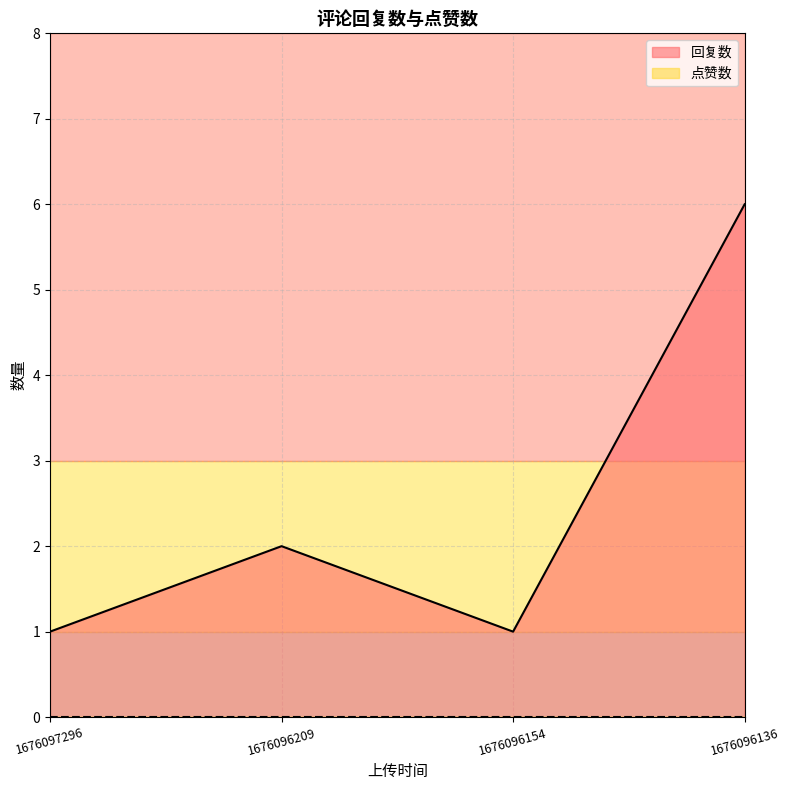

Which label corresponds to the smallest value in the chart?

1676097296